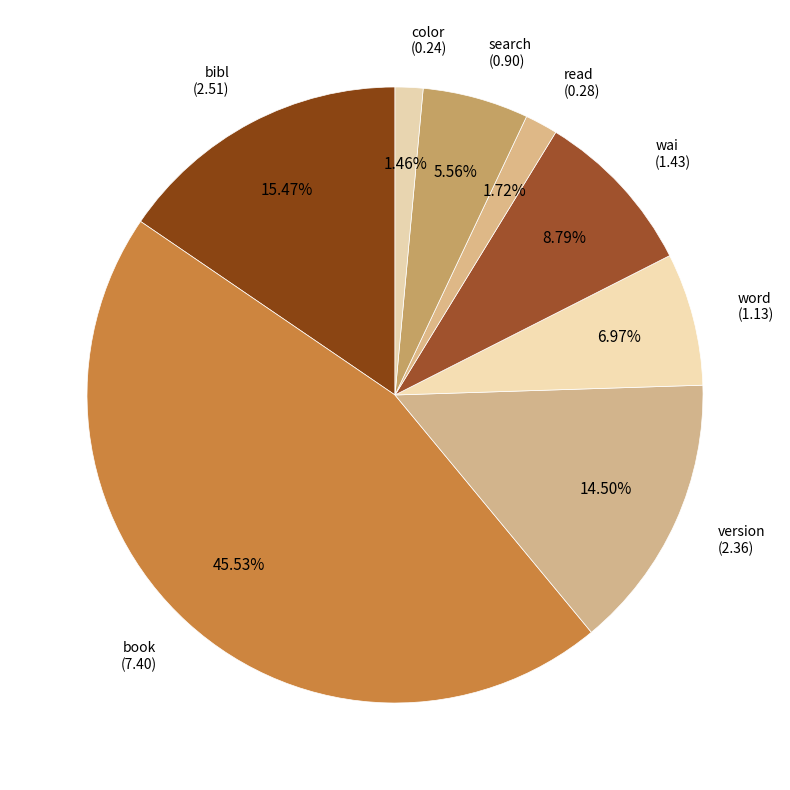

Count the number of slices in the pie.

8